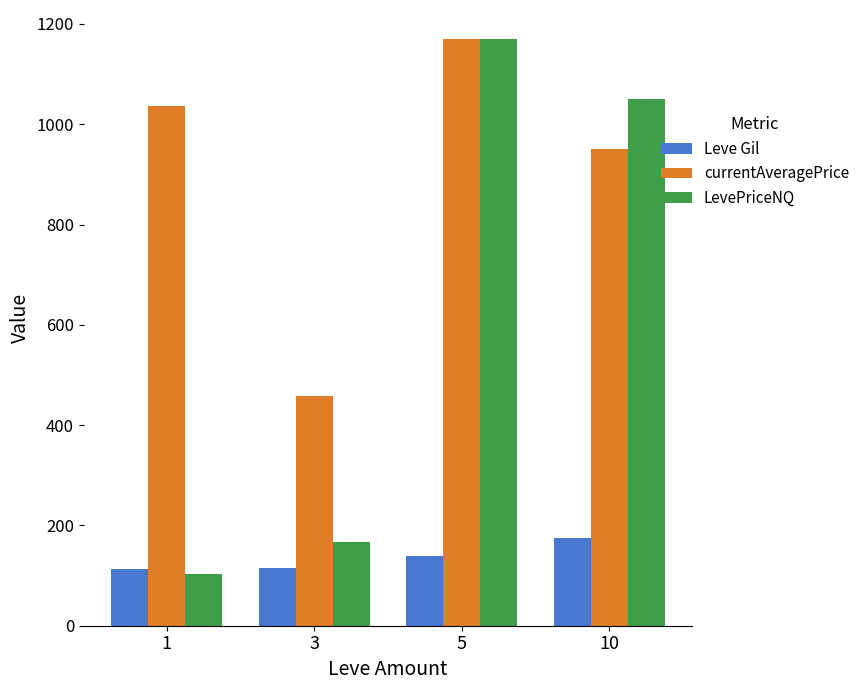

Where does the LevePriceNQ series first go above 1050?

5